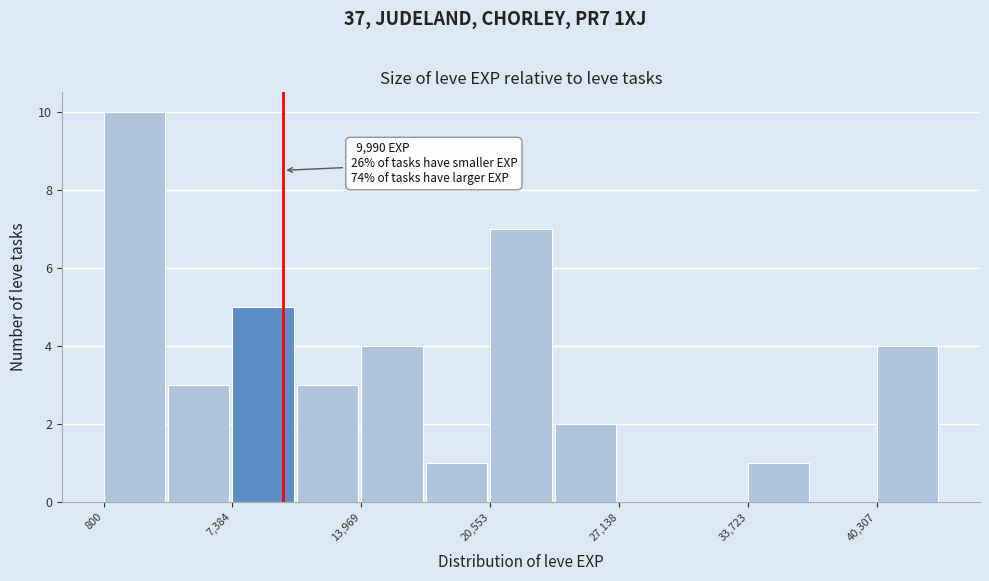

Read against the x-axis, roughly where is the centre of the tallest bar?

2000